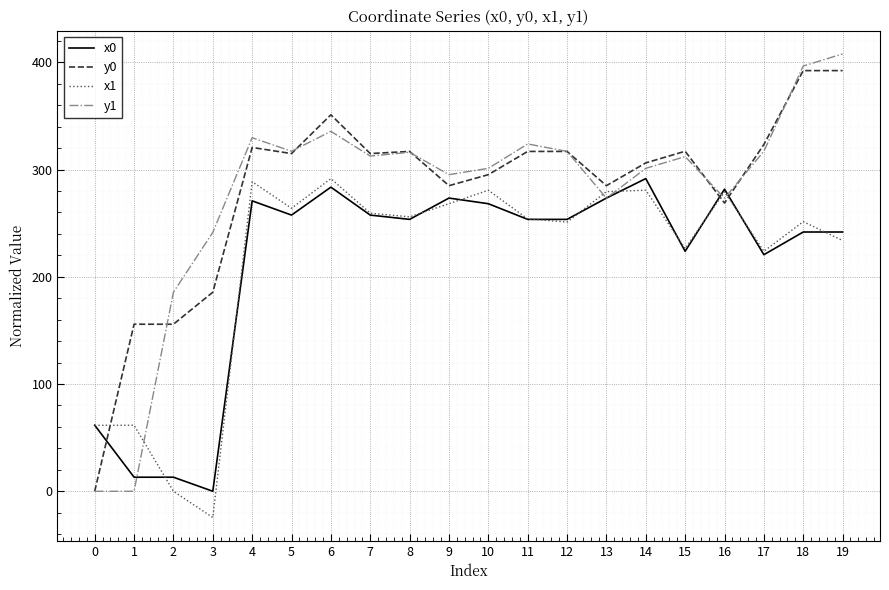

True or false: x1 and y1 intersect in this chart.

True